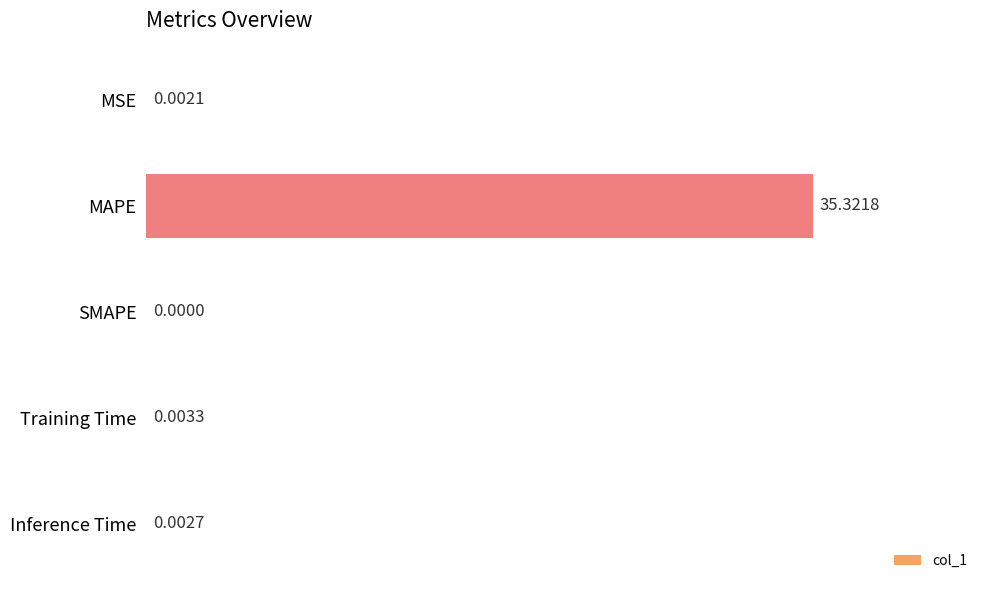

How many data points are above 0?

4